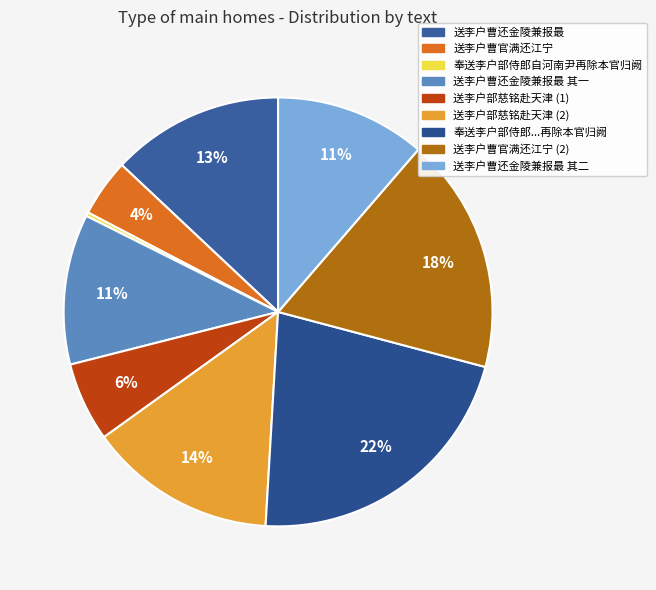

Is there any slice that represents more than half of the pie?

No